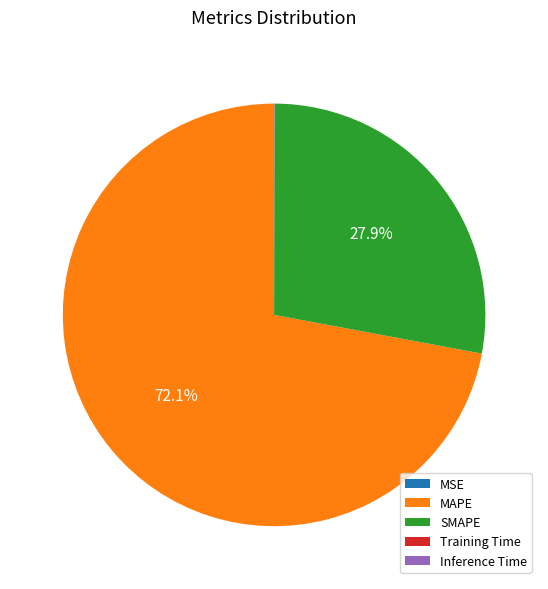

Is MAPE the majority of the pie?

Yes